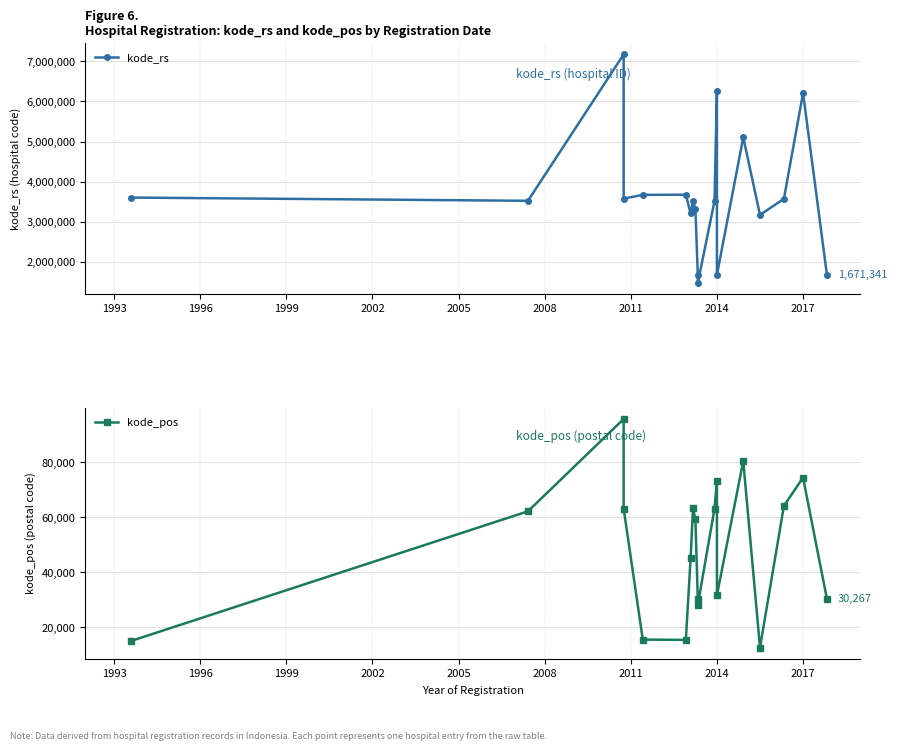

What is the average value of the kode_pos series?

48556